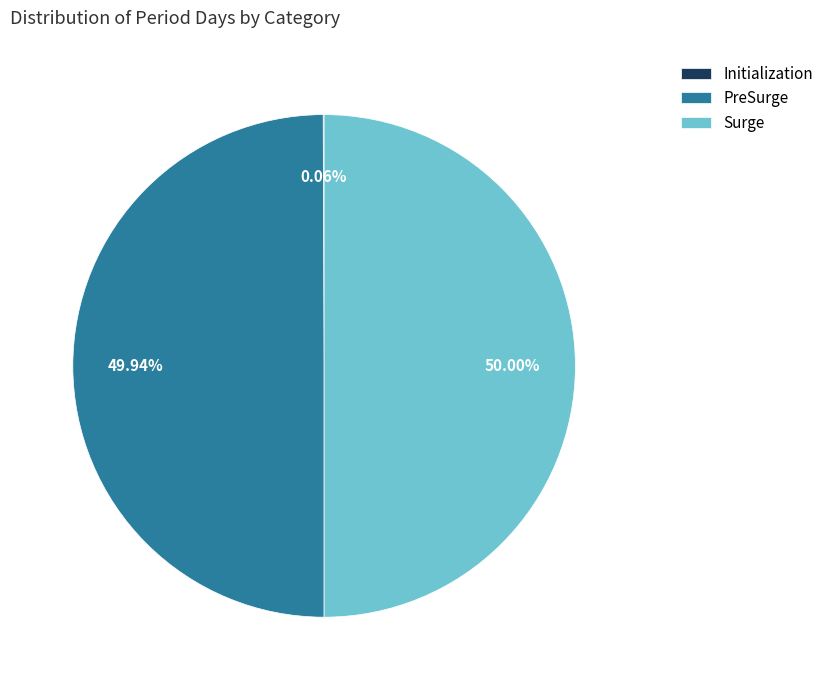

Is it true that Initialization is 1% of the pie?

False